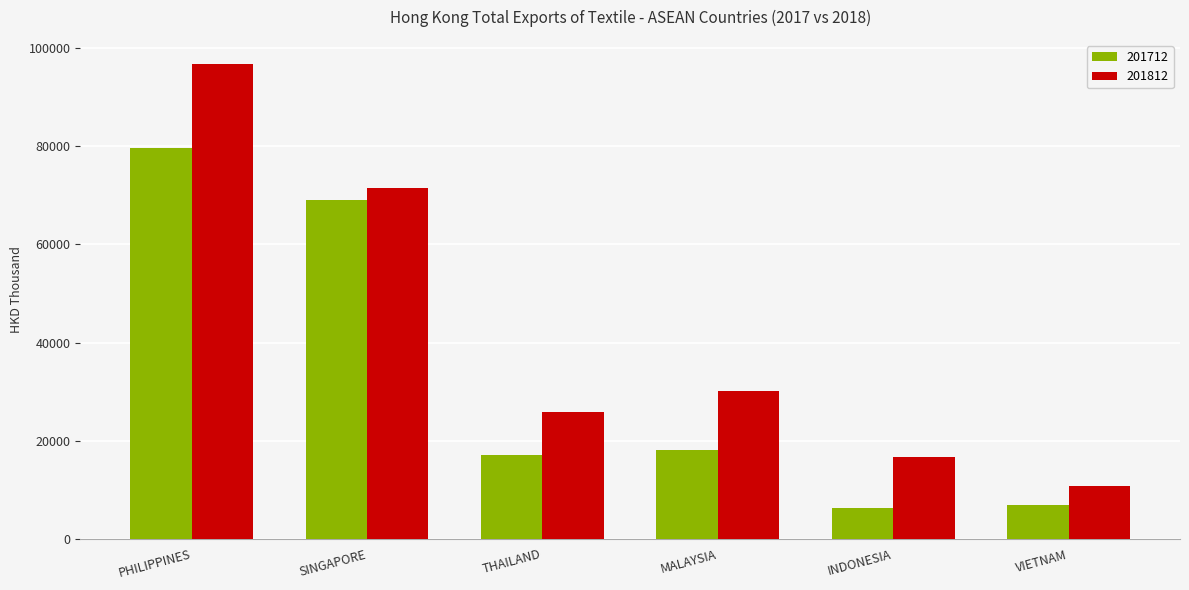

Read the 201812 value at MALAYSIA.

30065.0